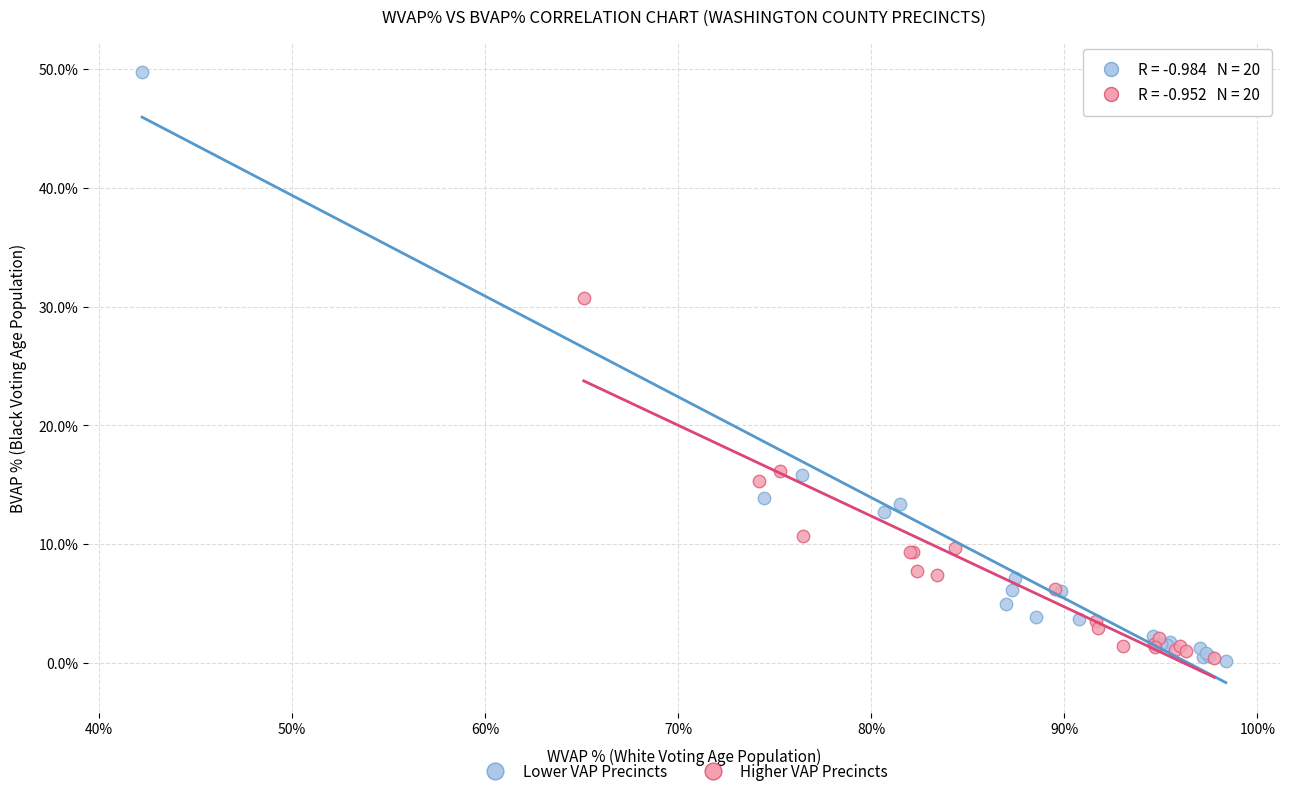

What are all the series names shown in the legend?

Lower VAP Precincts, Higher VAP Precincts